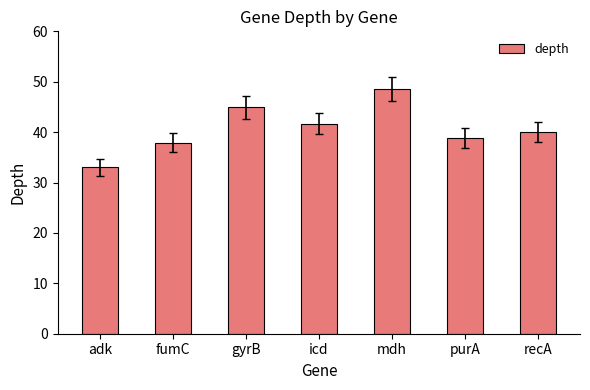

Reading right to left, what are all the values shown in this chart?

40.1	38.8	48.6	41.7	44.9	37.9	33.0